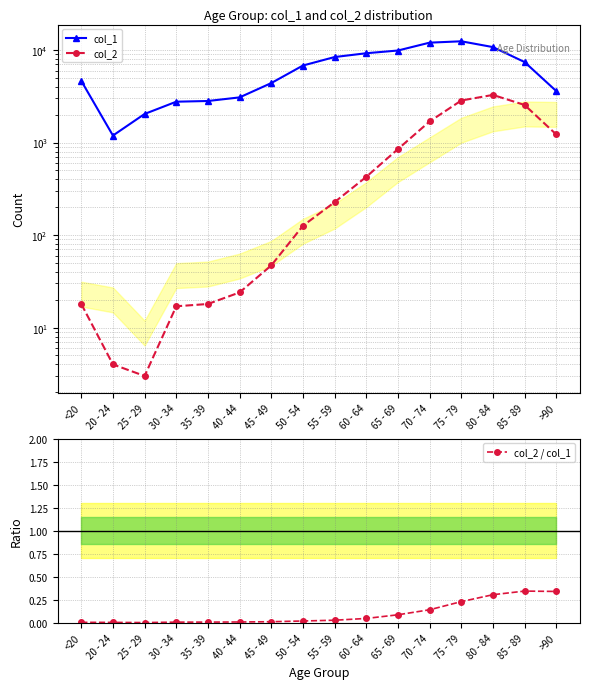

True or false: col_2 and col_1 intersect in this chart.

False